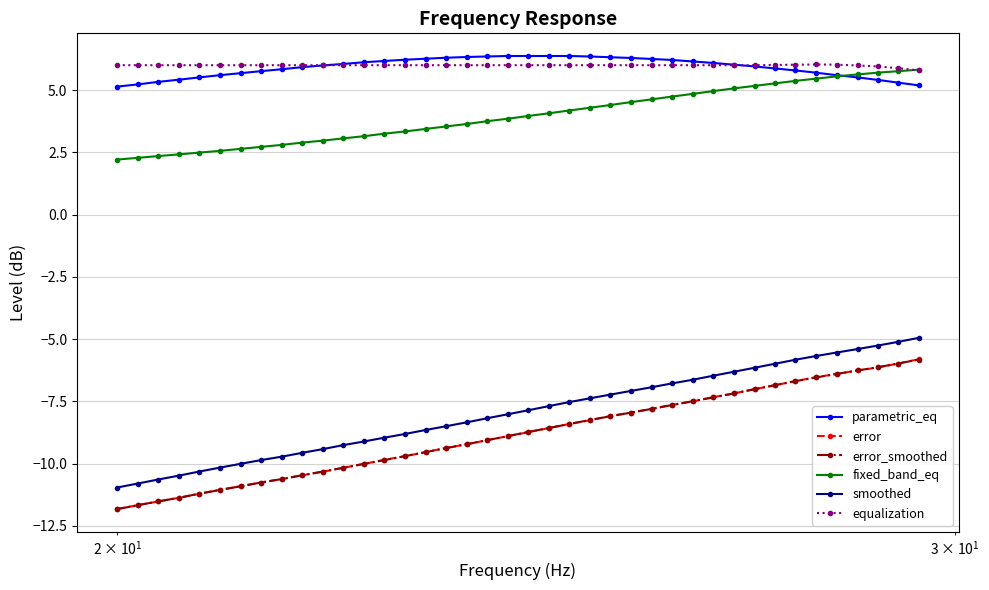

What are all the series names shown in the legend?

parametric_eq, error, error_smoothed, fixed_band_eq, smoothed, equalization